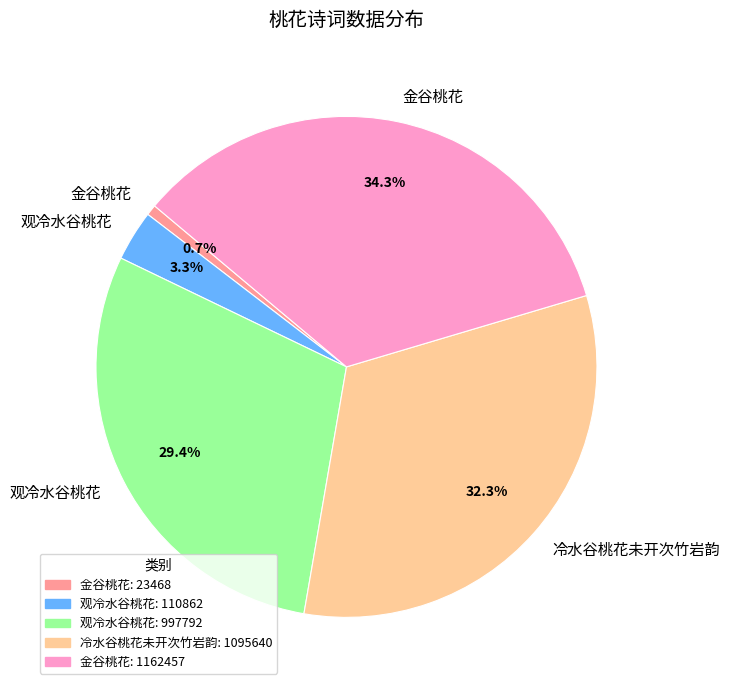

Does any single category account for the majority?

No